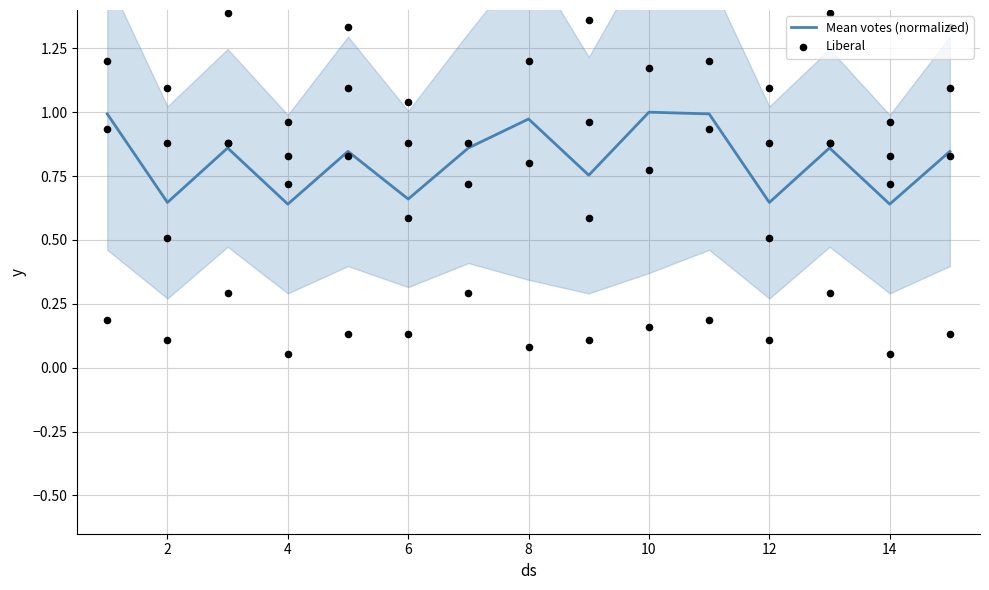

Is it true that Mean votes (normalized) equals 1.0 at 14?

False